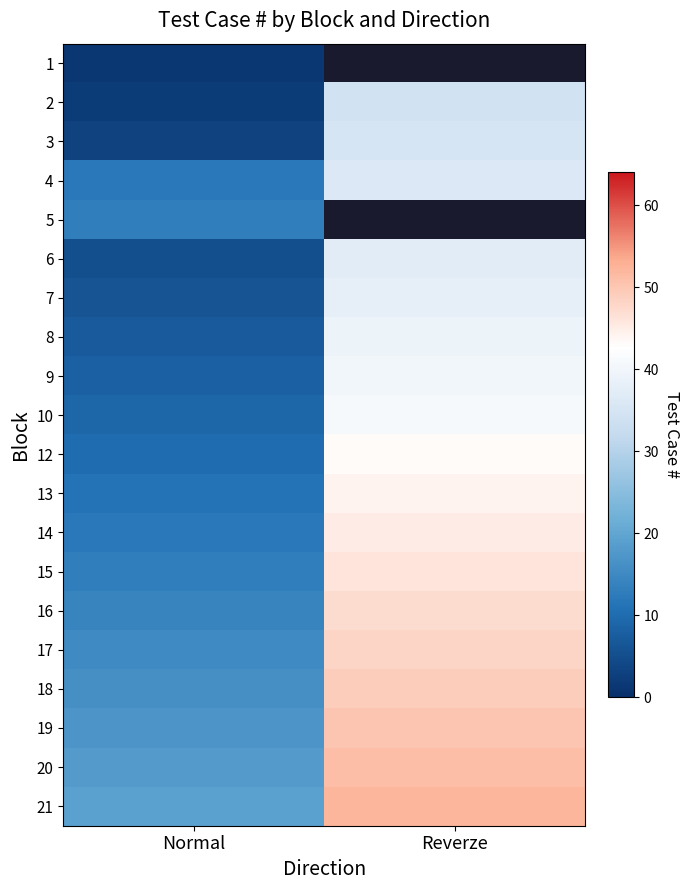

Between Normal and Reverze, which is larger?

Reverze